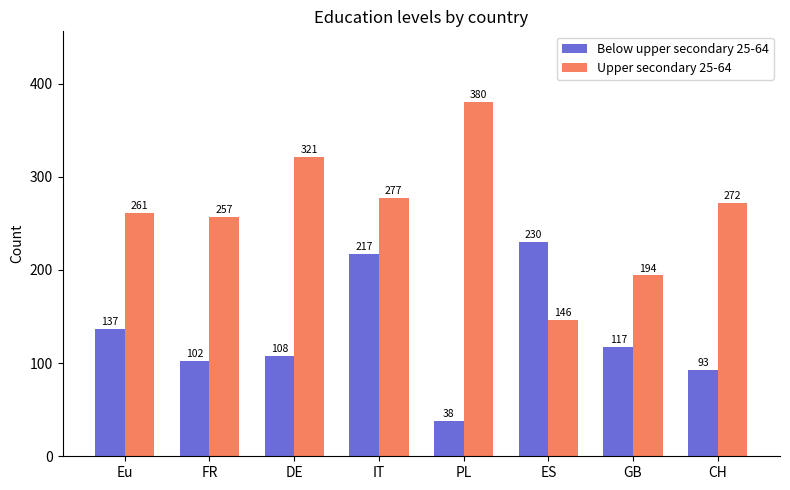

What is the difference between the Upper secondary 25-64 values at ES and DE?

175